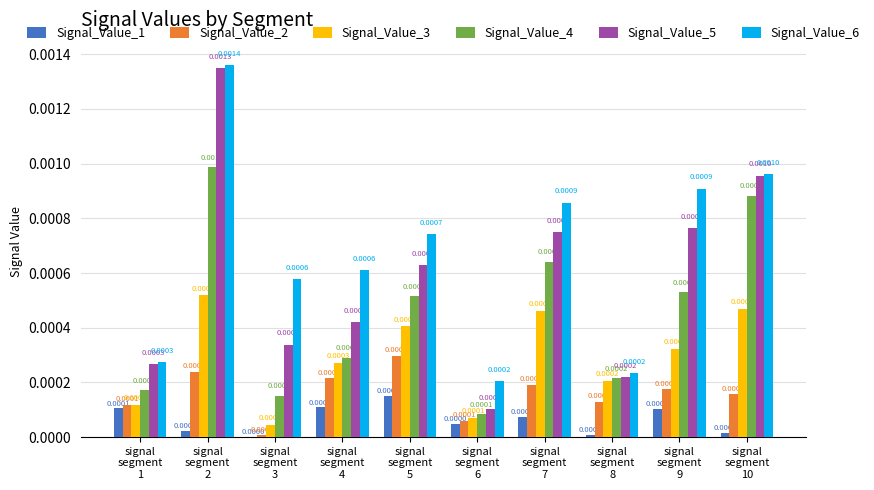

The value of Signal_Value_3 at signal
segment
4 is 0.0. True or false?

True